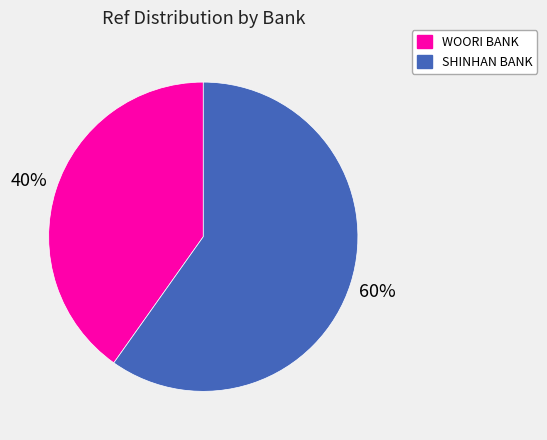

To the nearest percent, what is the average slice percentage?

50%